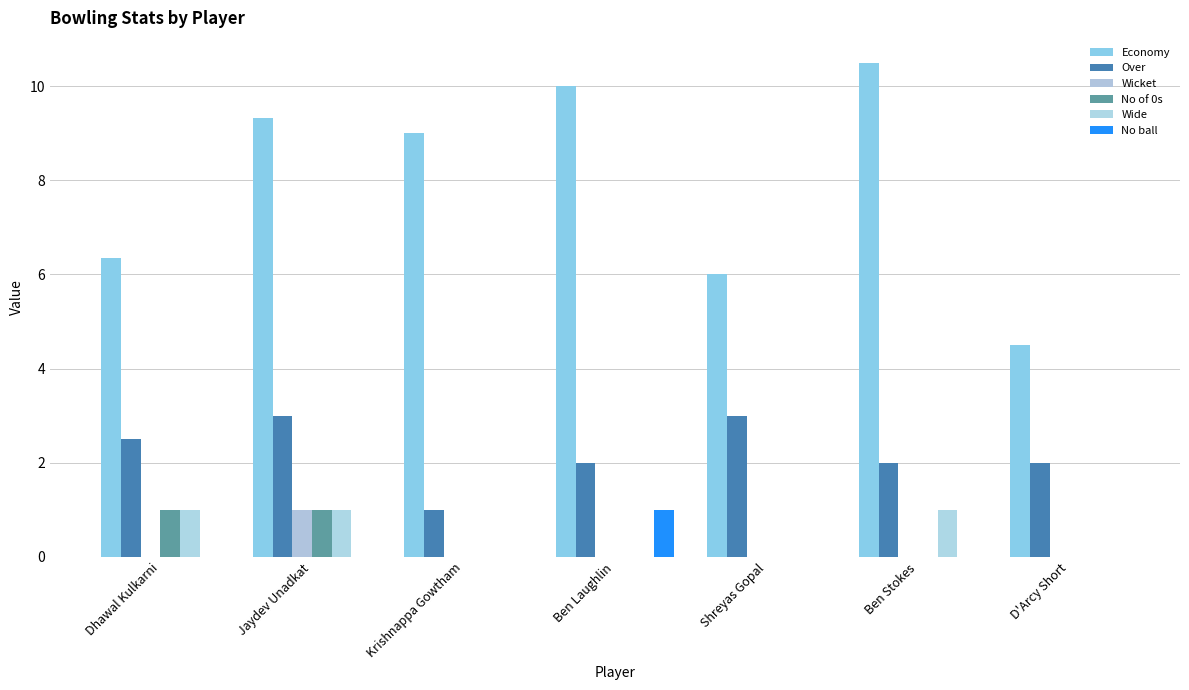

Between Jaydev Unadkat and Shreyas Gopal, which series saw the biggest shift?

Economy